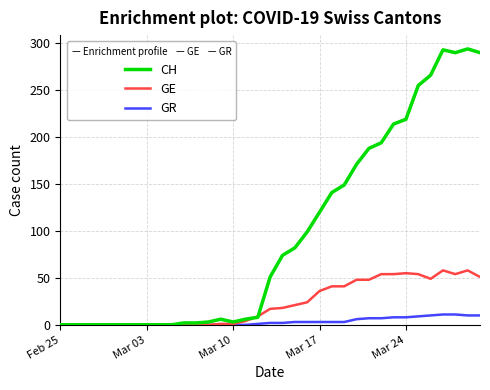

What is the difference between the maximum and minimum values in the GR series?

11